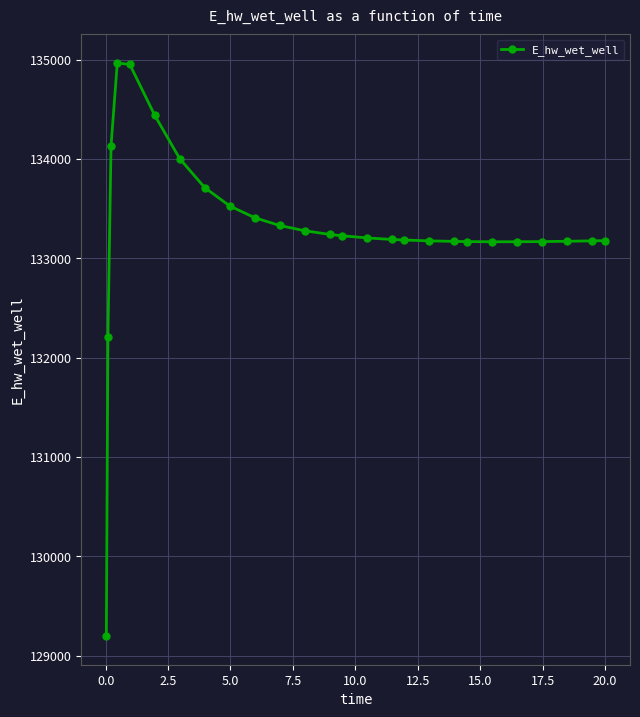

What is the sum of all values?

3465740.4